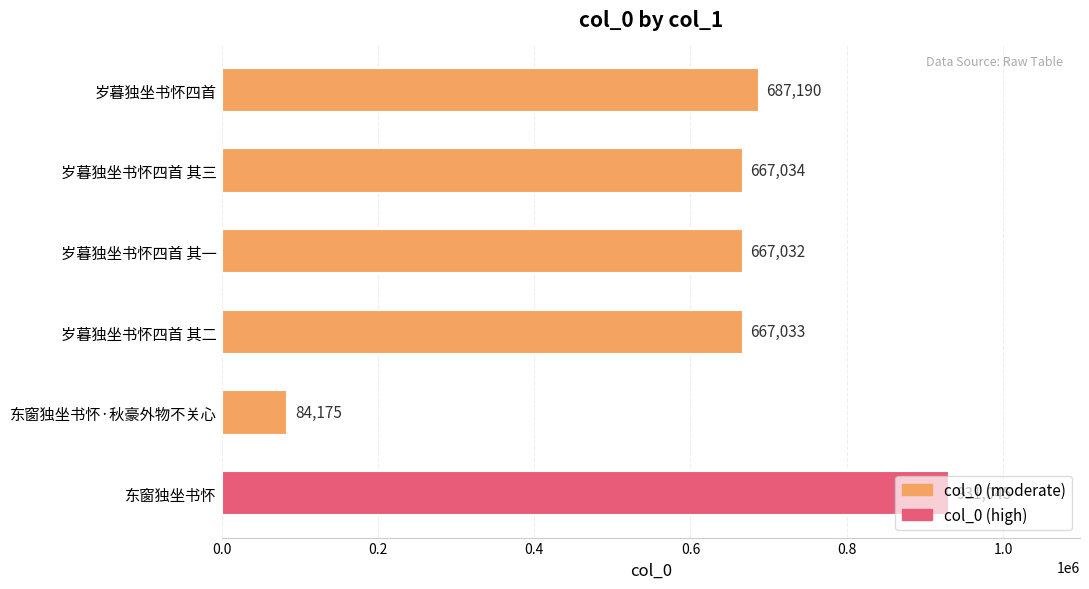

The chart shows a value of 887861 at 岁暮独坐书怀四首 其二. True or false?

False